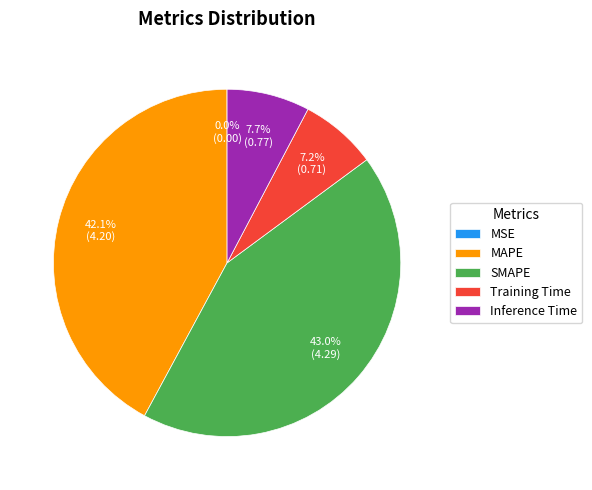

Between Inference Time and Training Time, which is larger?

Inference Time